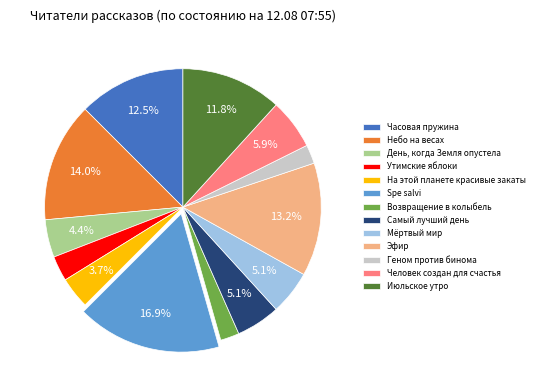

What is the ratio of the value at На этой планете красивые закаты to the value at Spe salvi?

0.2